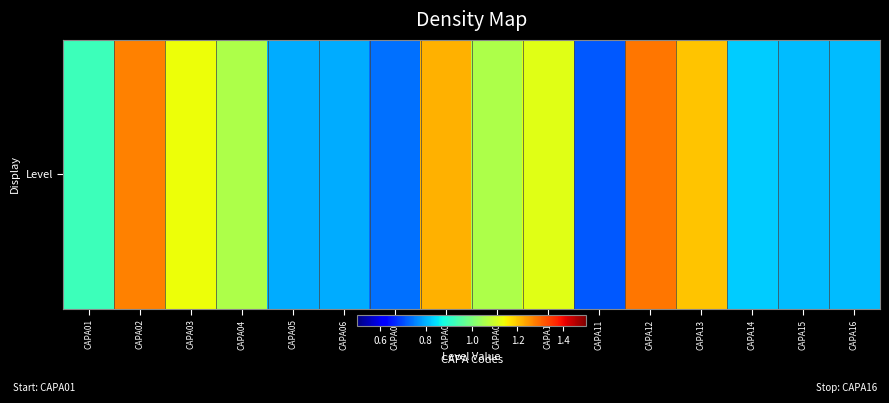

What is the sum of the values at CAPA13 and CAPA10?

2.3